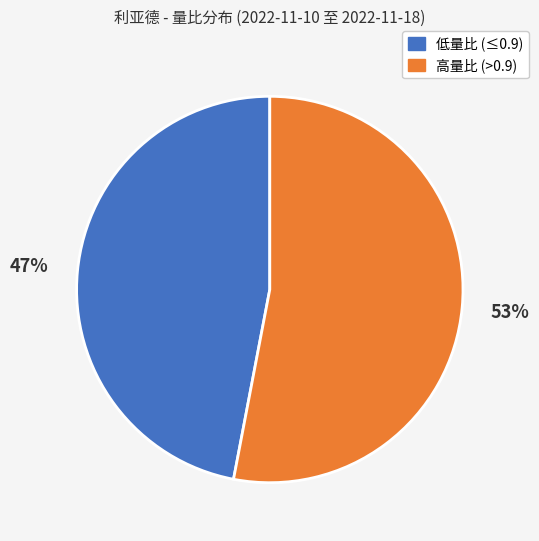

Is there any slice that represents more than half of the pie?

Yes